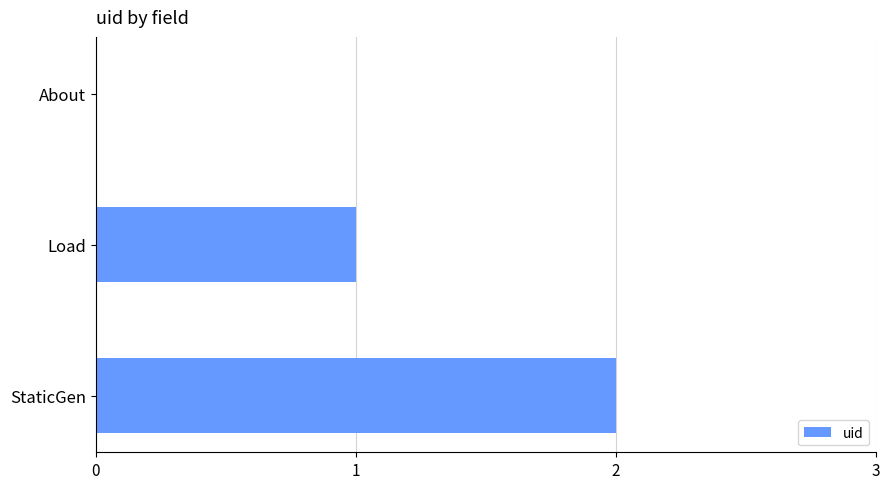

True or false: the data shows 1 at About.

False